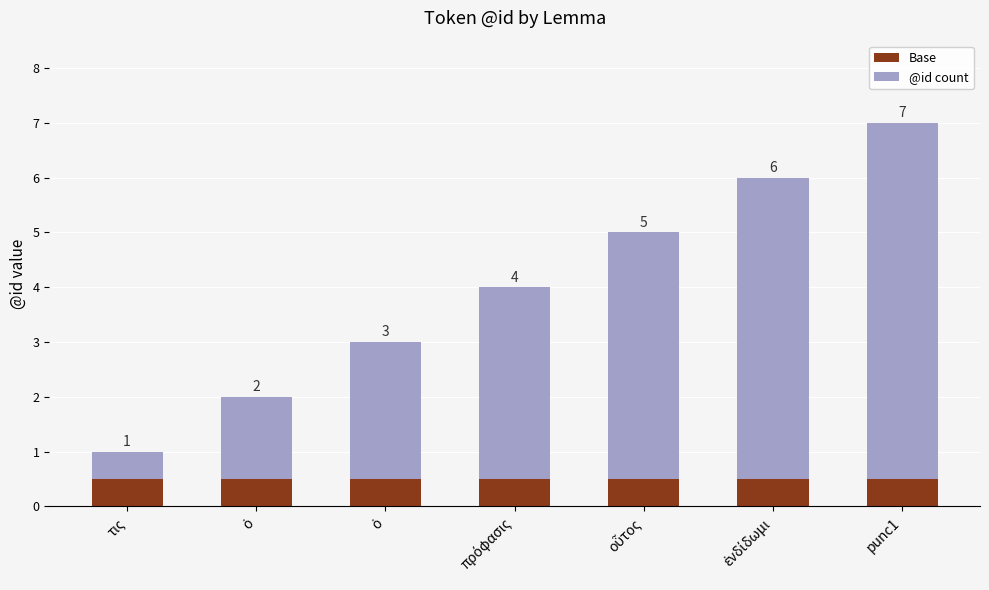

What is the approximate value of @id count at ὁ?

2.5